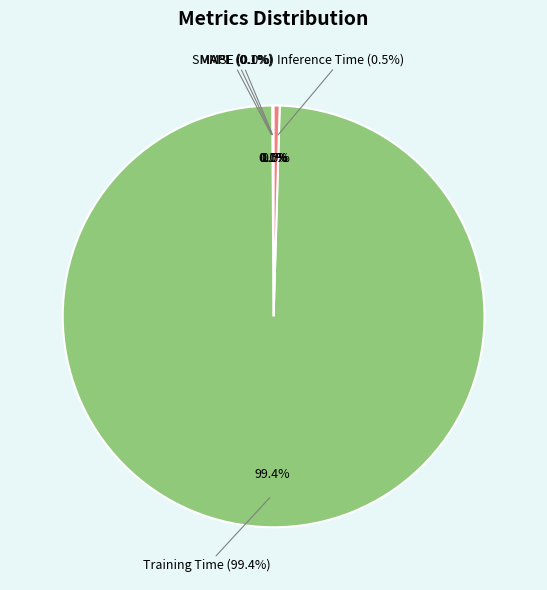

Does MAPE account for over 50% of the chart?

No